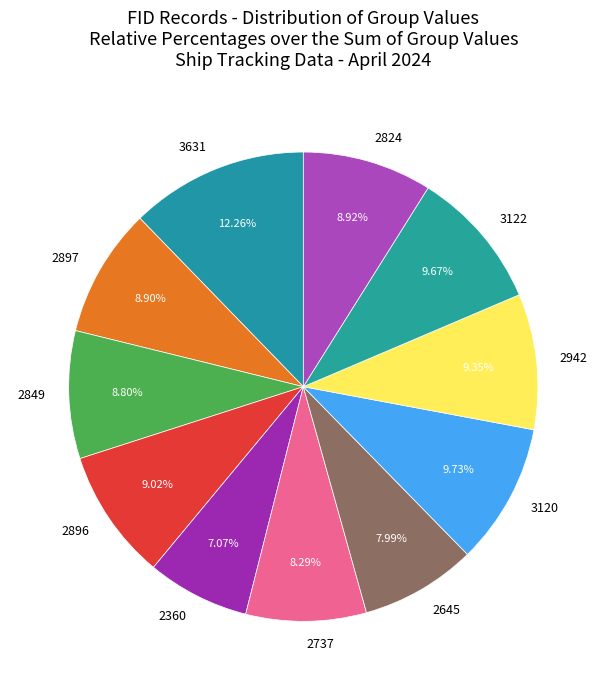

Which slice is the smallest?

2360